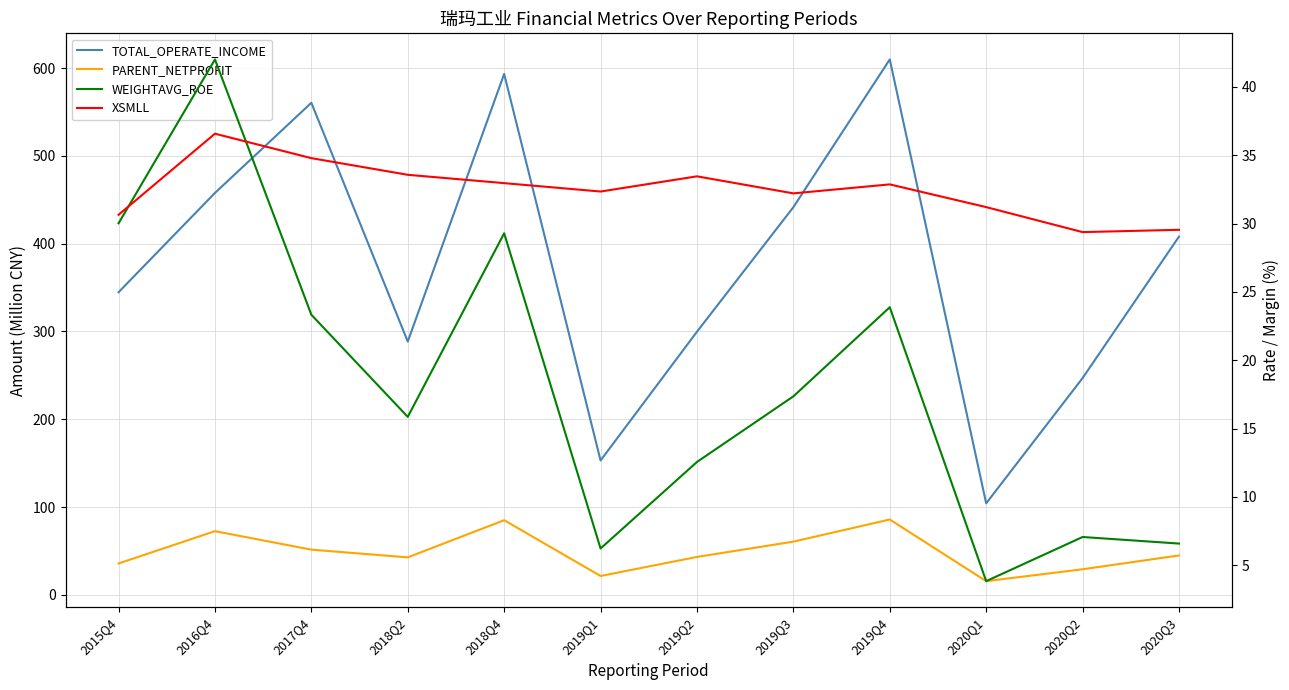

True or false: PARENT_NETPROFIT and WEIGHTAVG_ROE intersect in this chart.

False